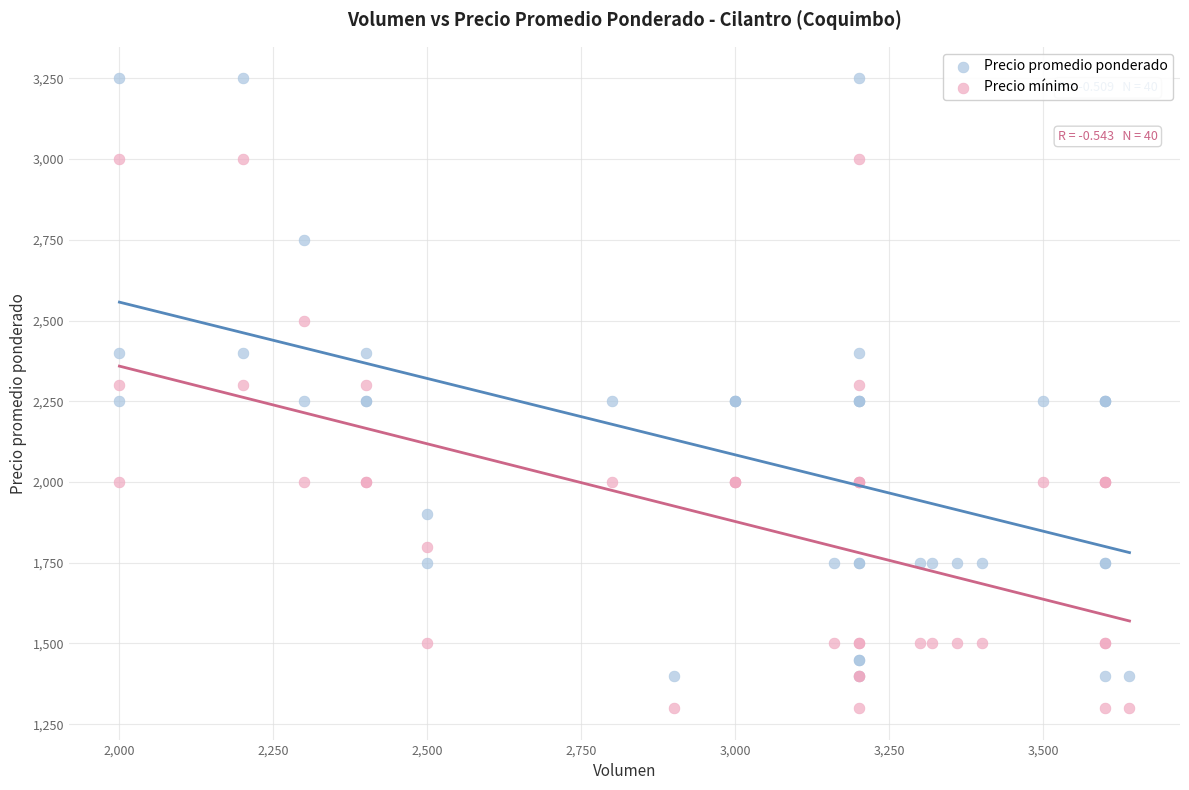

Which series has the largest Y range (max minus min)?

Precio promedio ponderado